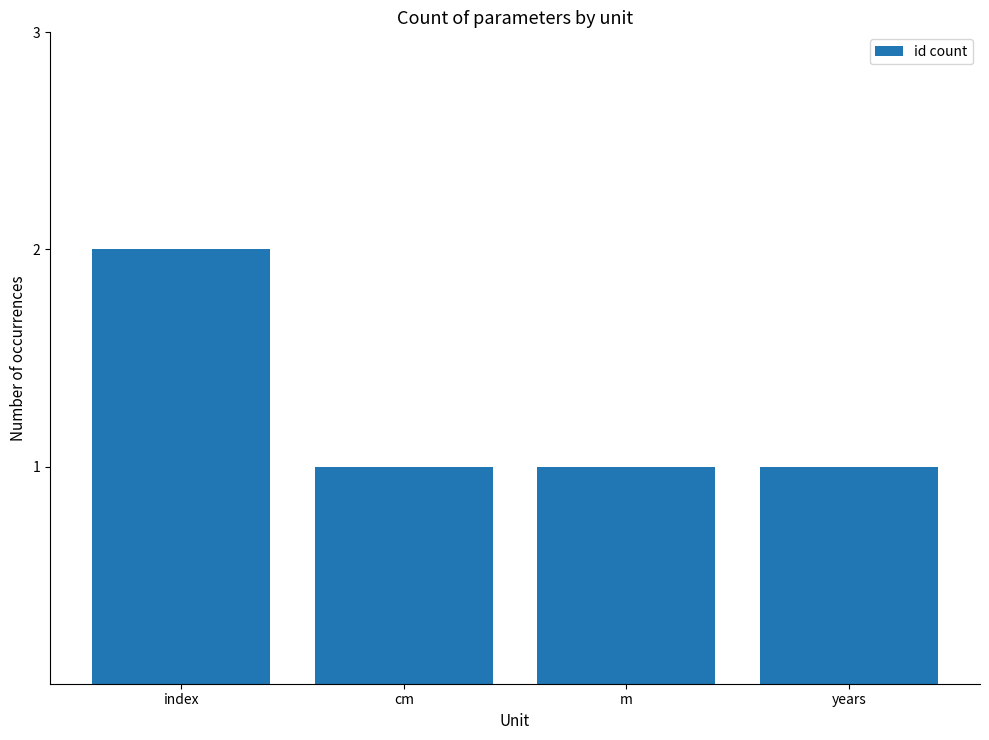

Does the chart contain any negative values?

No